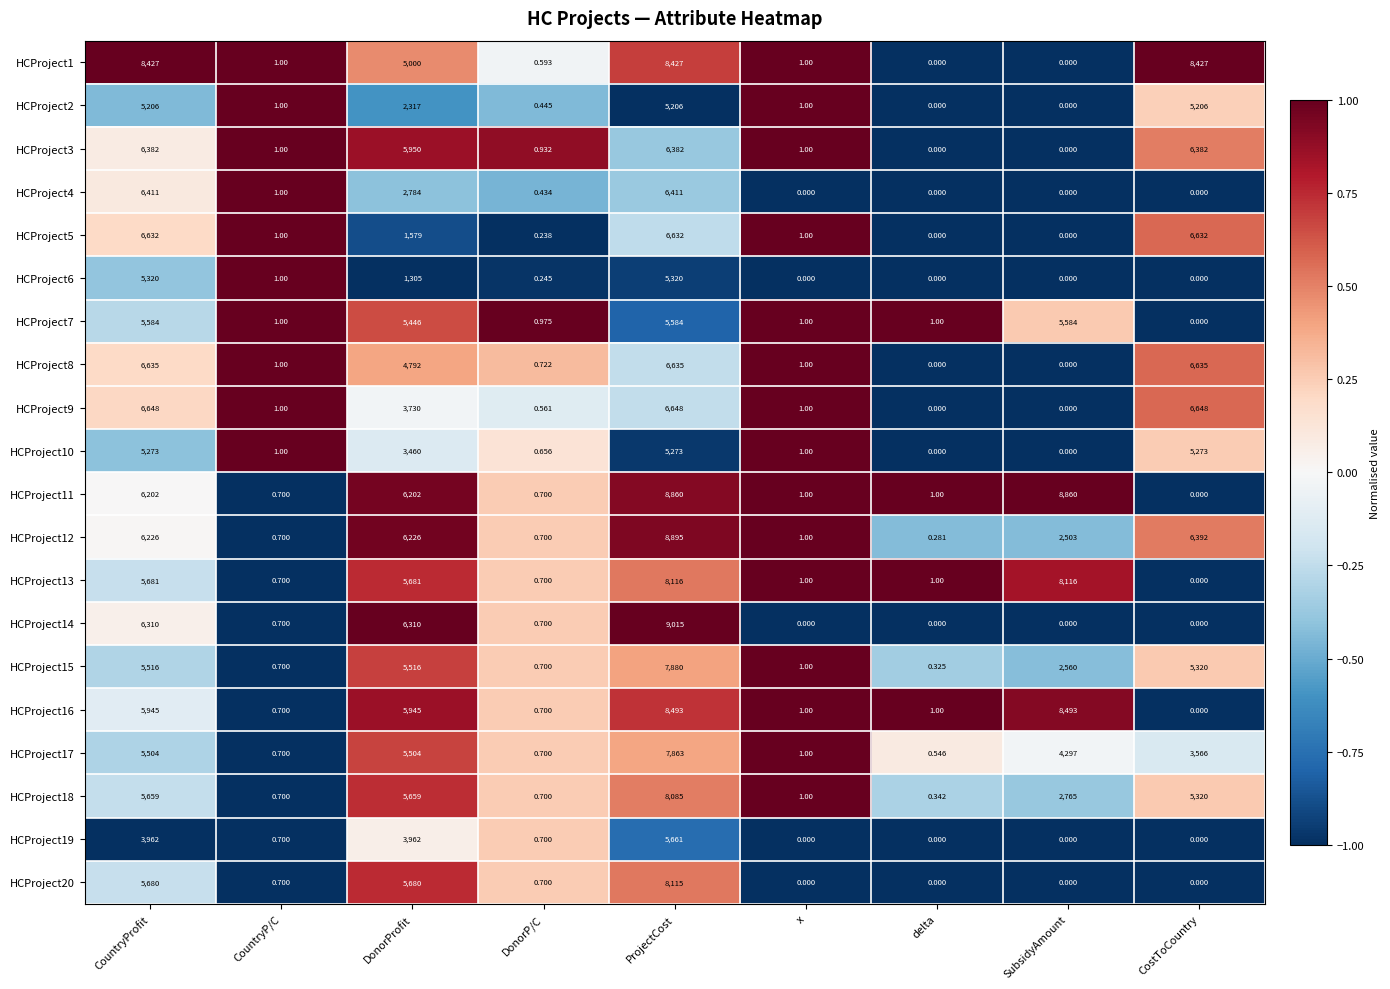

At which label does HCProject3 first exceed 1?

CountryProfit